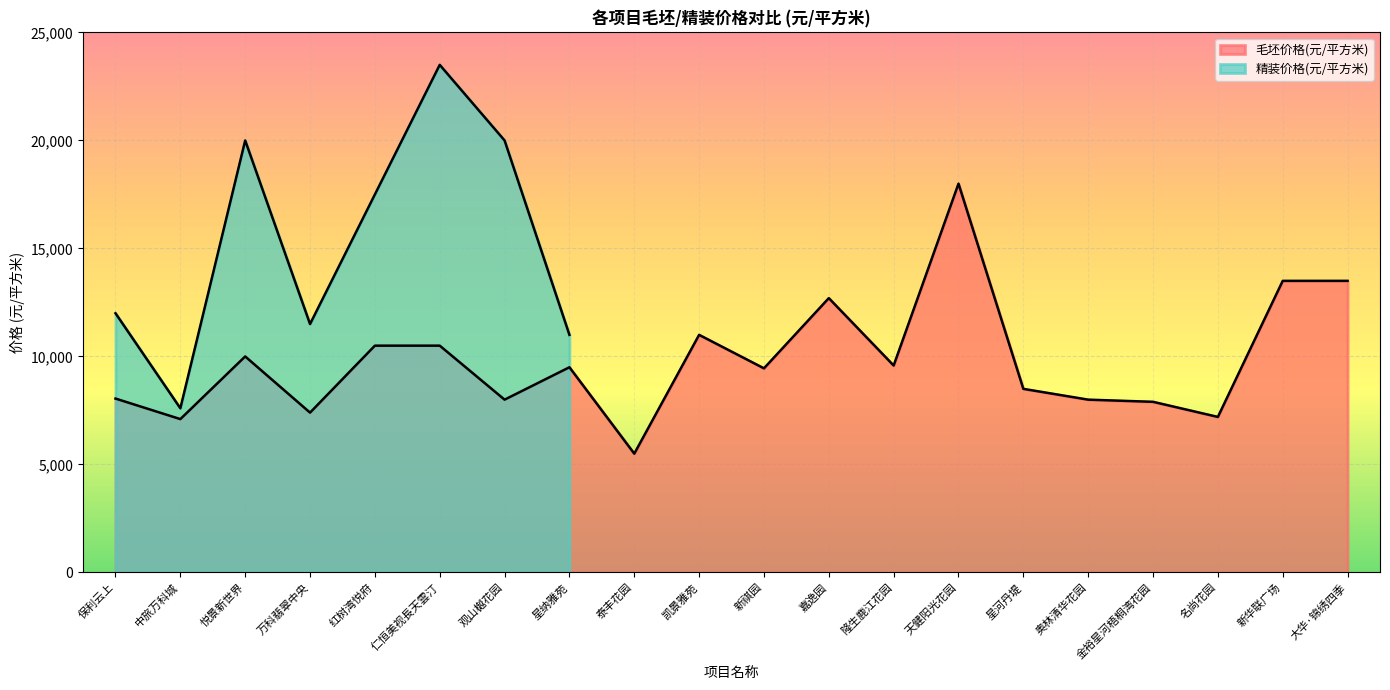

Where is the first local maximum?

悦景新世界